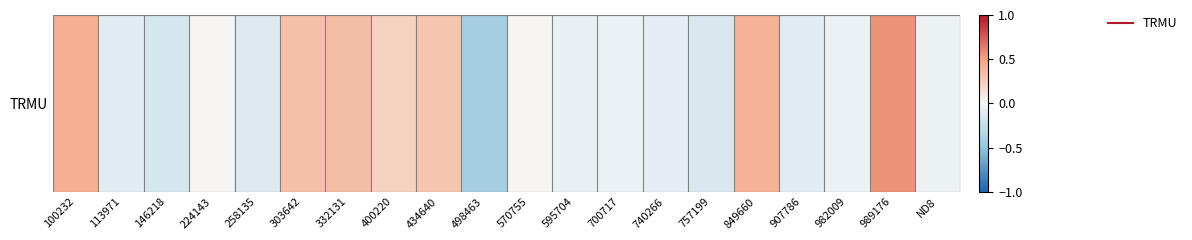

List the labels in order of value, smallest first.

498463, 146218, 757199, 258135, 907786, 113971, 740266, 595704, 700717, 982009, ND8, 224143, 570755, 400220, 434640, 303642, 332131, 849660, 100232, 989176